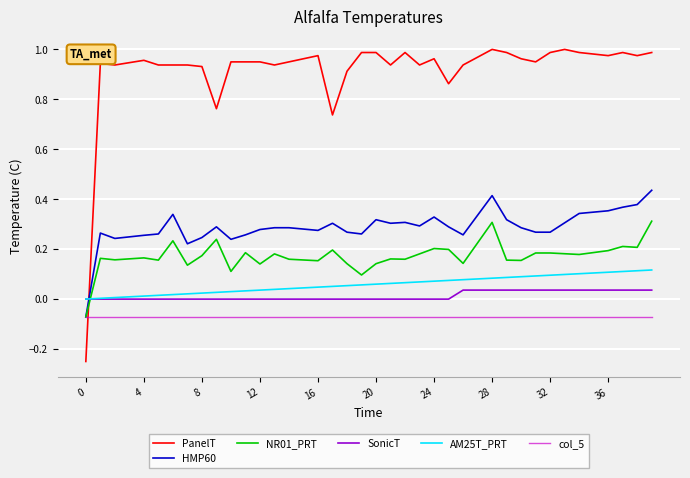

Does the chart have visible grid lines?

Yes